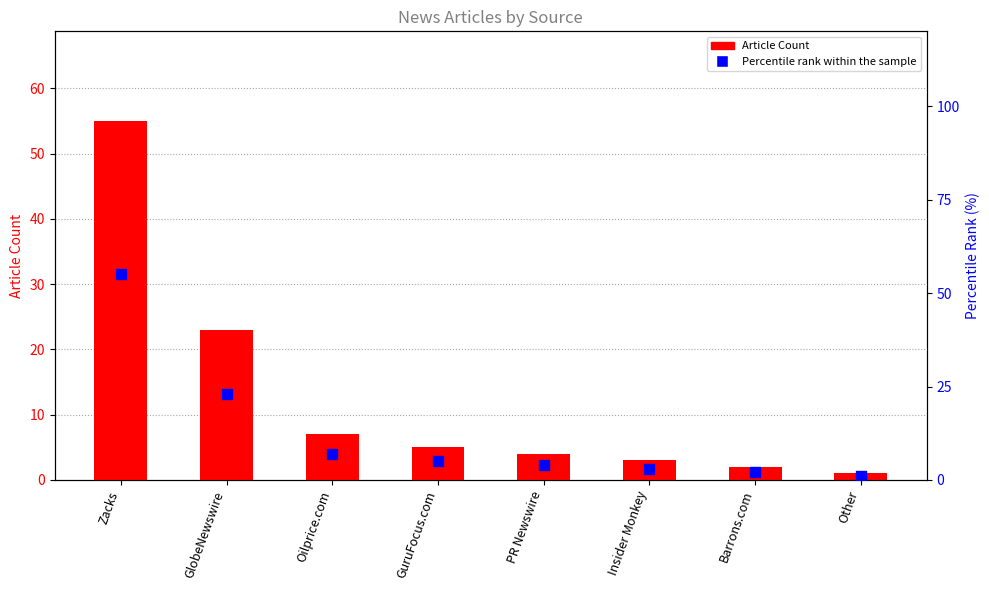

Which series has the largest total across all categories?

Percentile rank within the sample